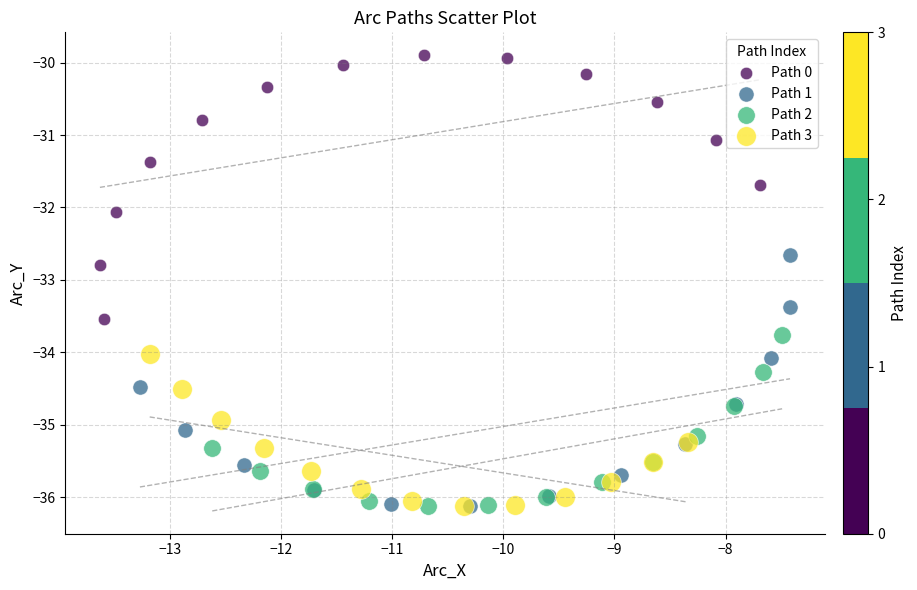

Which series has the widest spread of Y values?

Path 0